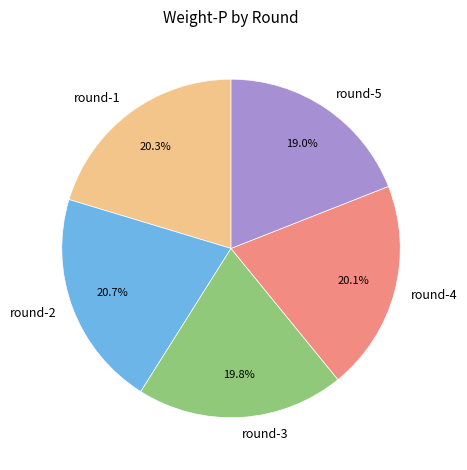

What is the smallest slice in the pie chart?

round-5